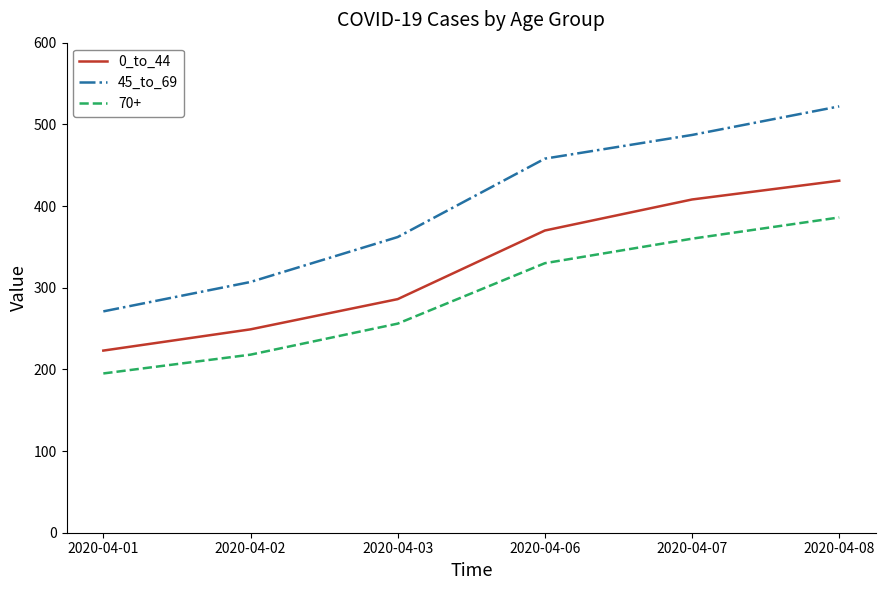

List the series in order of their overall mean, highest first.

45_to_69, 0_to_44, 70+